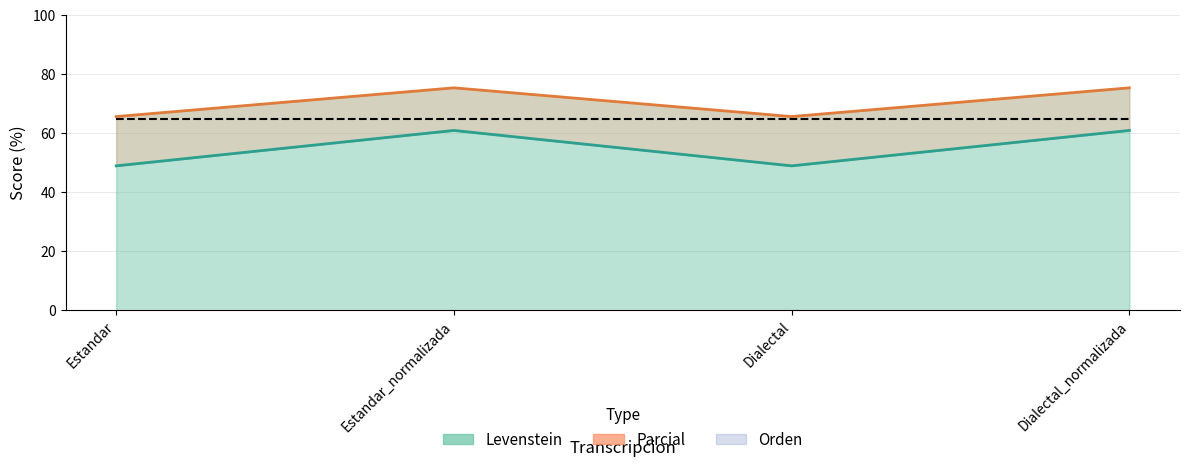

Reading left to right, transcribe all the data shown in this chart.

Orden: Estandar=64.8	Estandar_normalizada=64.8	Dialectal=64.8	Dialectal_normalizada=64.8
Levenstein (line): Estandar=49.0	Estandar_normalizada=61.0	Dialectal=49.0	Dialectal_normalizada=61.0
Parcial (line): Estandar=65.7	Estandar_normalizada=75.4	Dialectal=65.7	Dialectal_normalizada=75.4